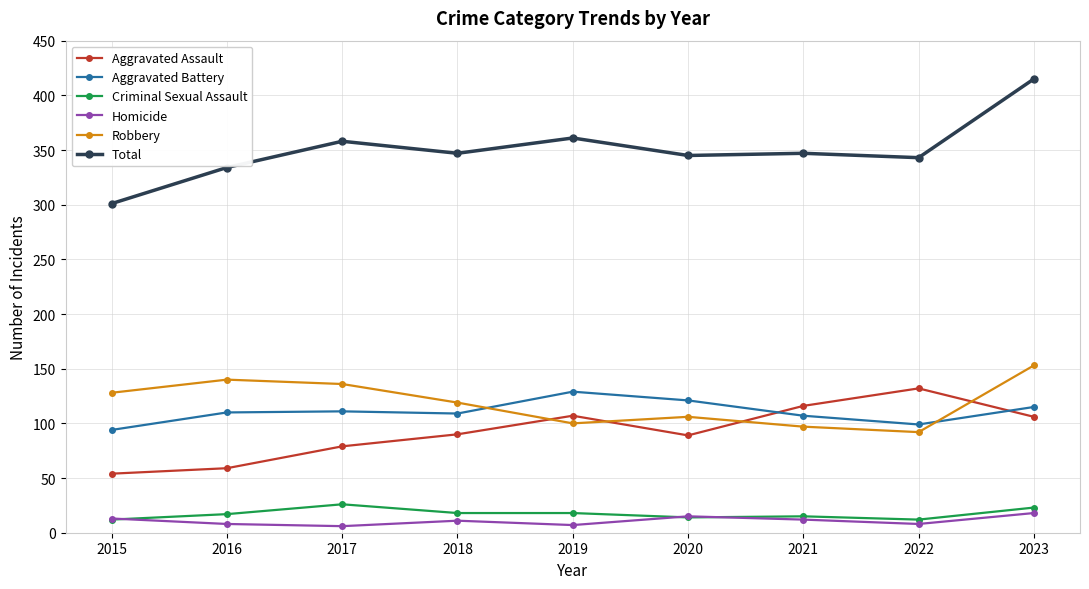

What is the maximum value shown in the chart?

415